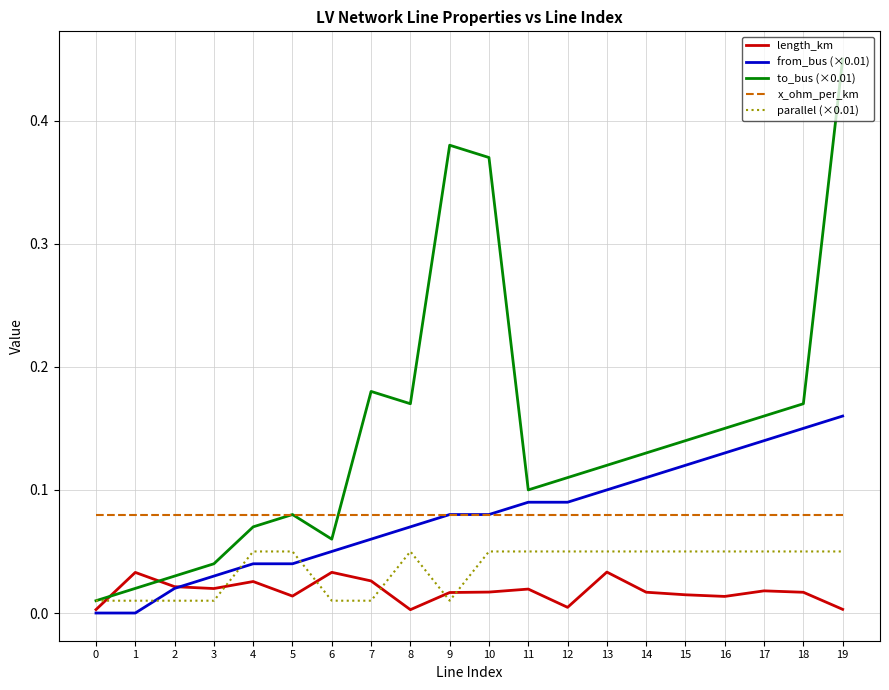

Which series has the widest spread of values?

to_bus (×0.01)